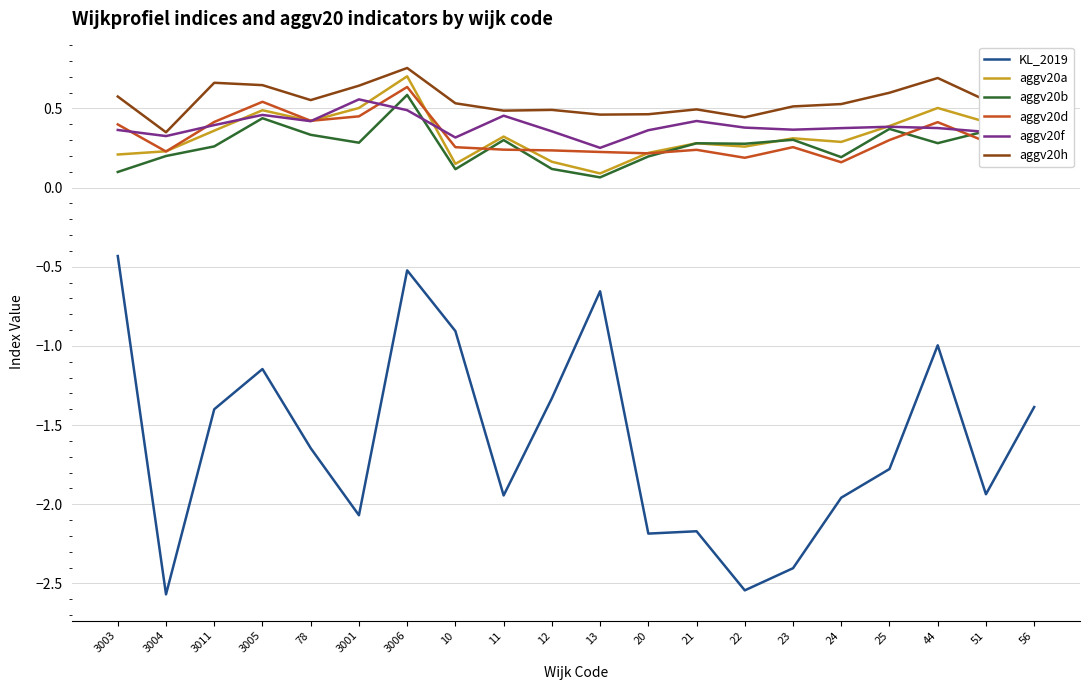

True or false: aggv20d and KL_2019 intersect in this chart.

False